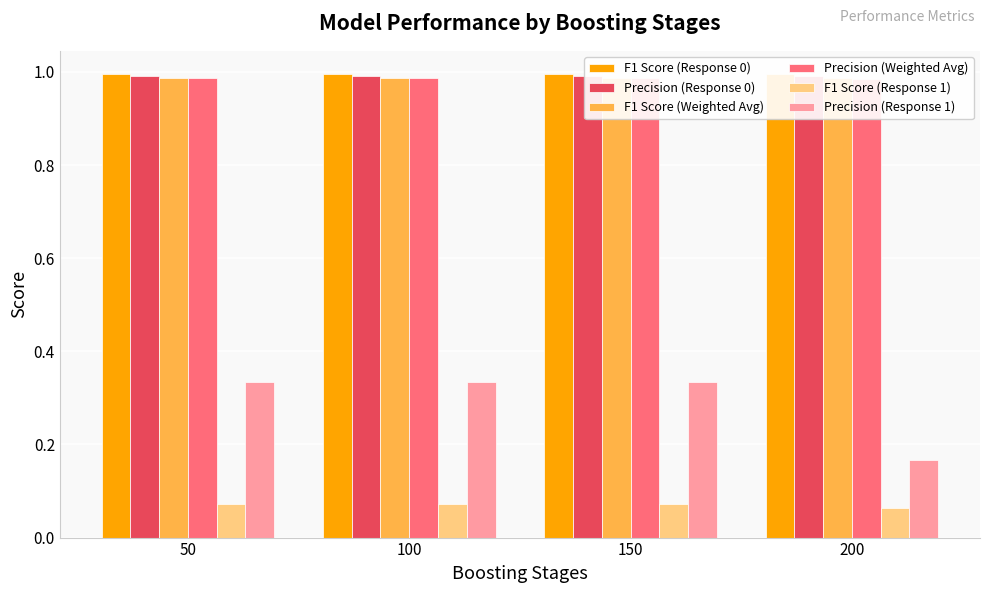

At which label is Precision (Weighted Avg) closest to 0?

200